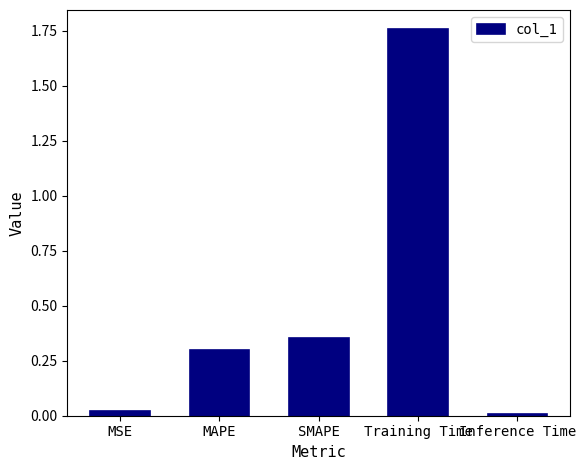

The chart shows a value of 0.0 at MSE. True or false?

True